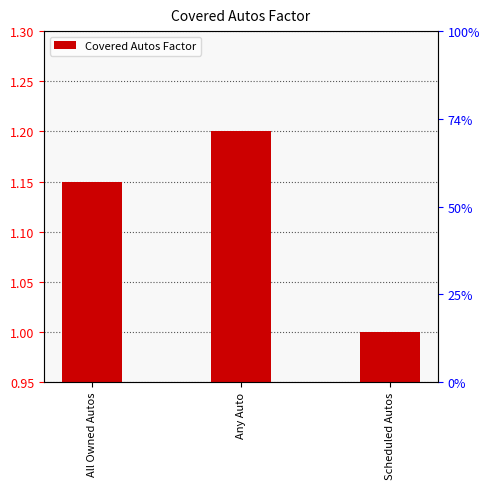

Are the bars grouped side by side (vs. stacked)?

No